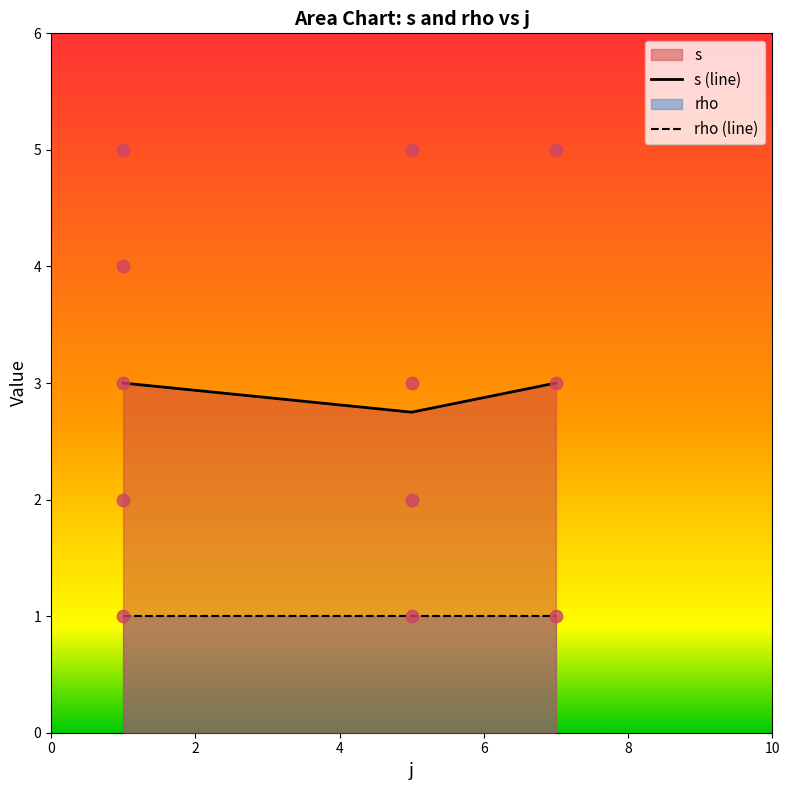

Approximately how many times larger is the value at 5 compared to 7?

0.3